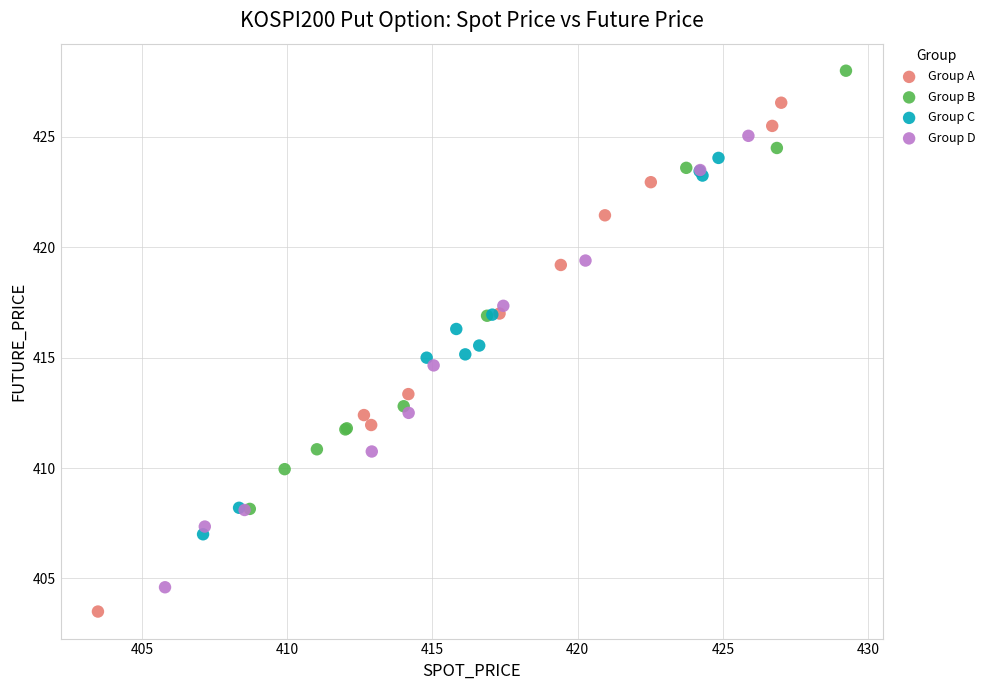

Which series has the largest Y range (max minus min)?

Group A